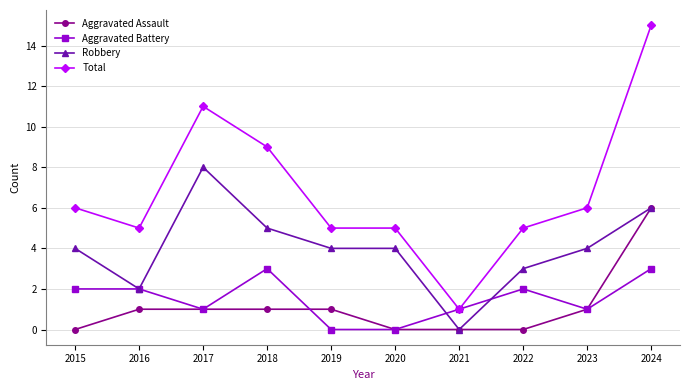

What is the approximate value of Robbery at 2018?

5